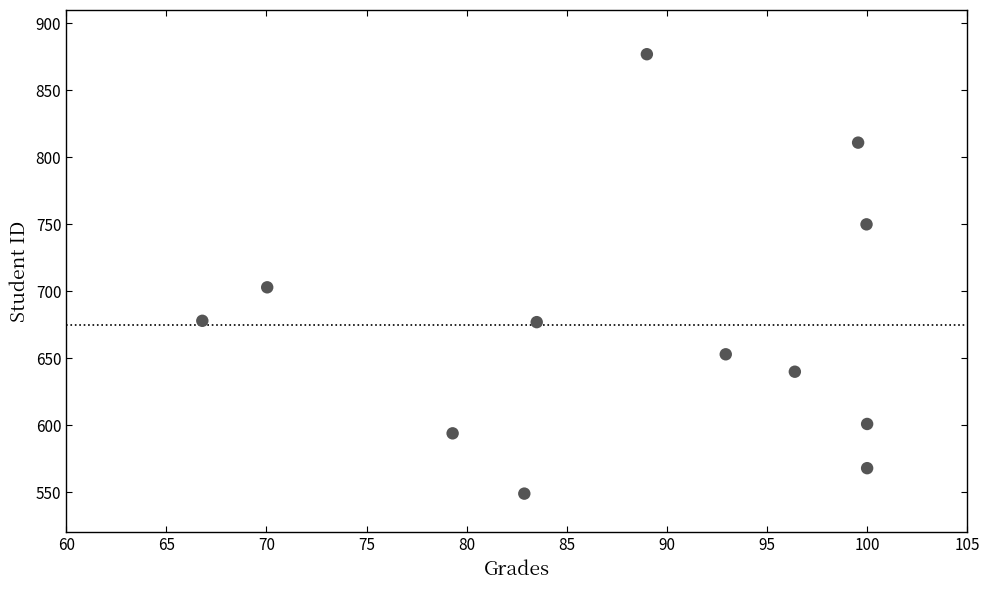

What Y value in the scatter plot is closest to 713?

703